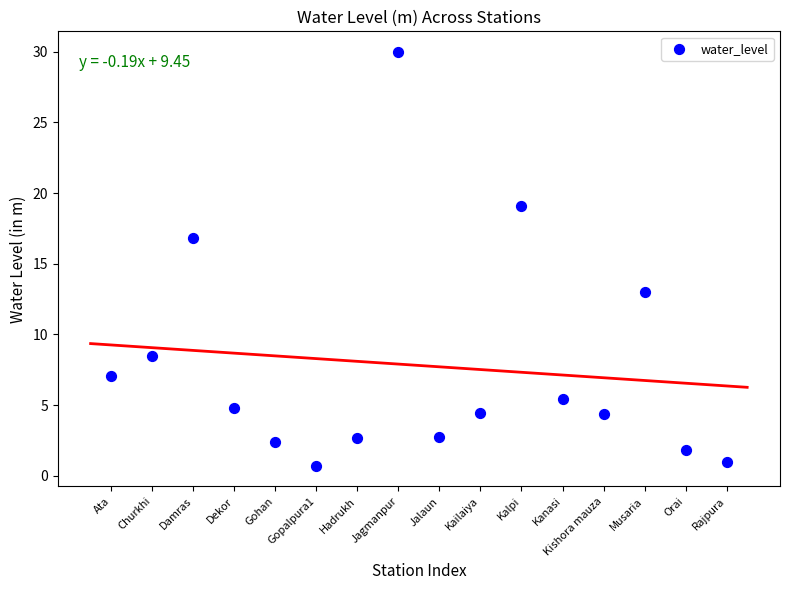

What is the range of X values (max minus min)?

15.0